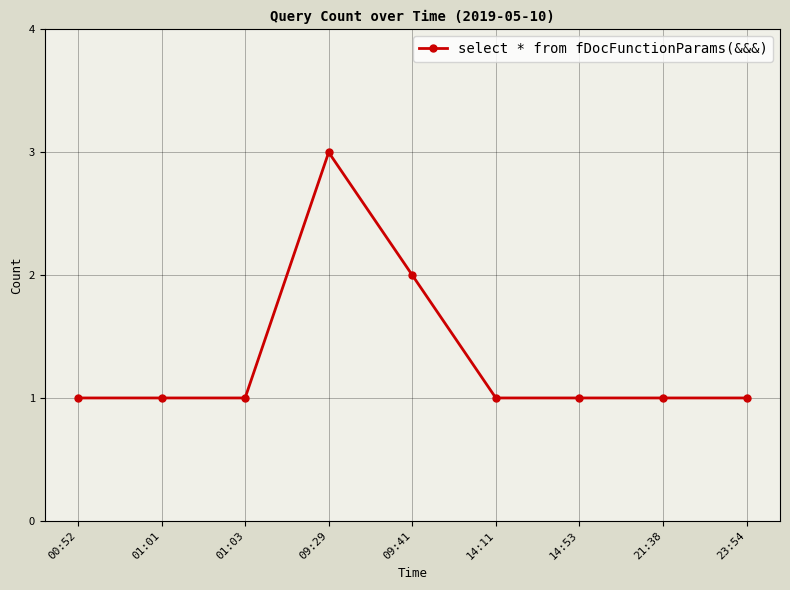

Is it true that the value at 14:11 is 2?

False